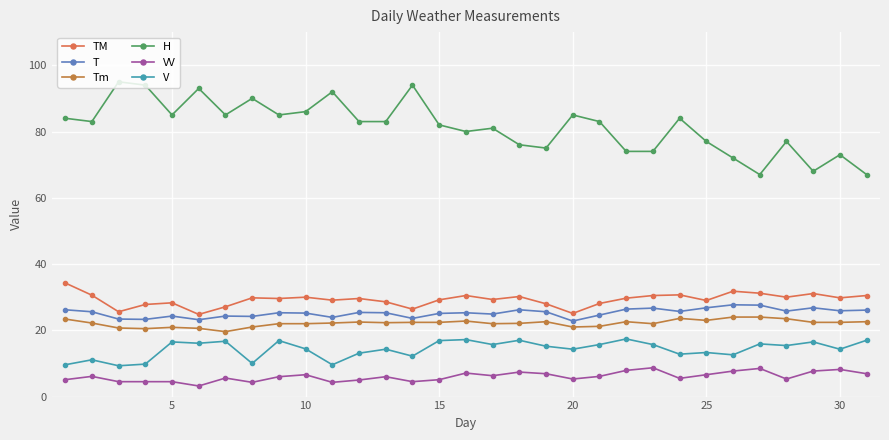

How many data points does each series have?

31